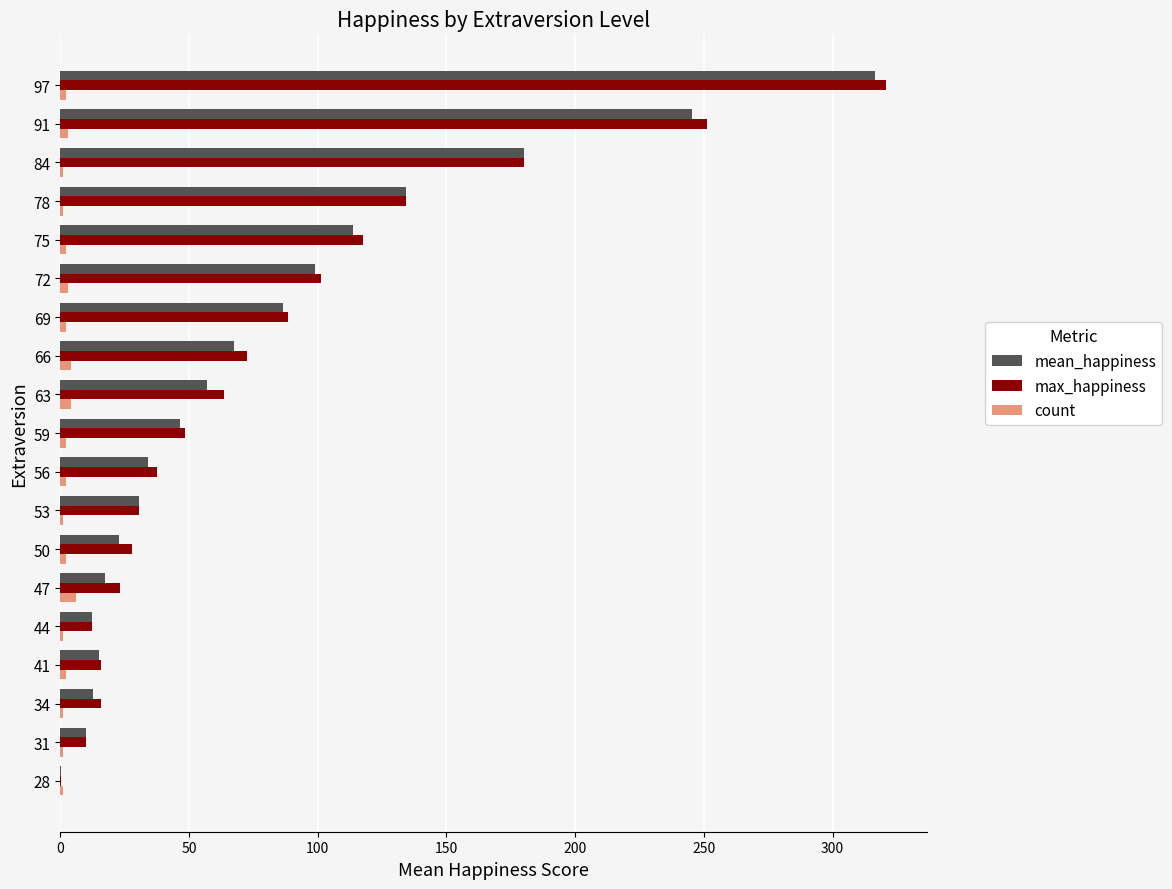

What is the sum of all count values?

41.0